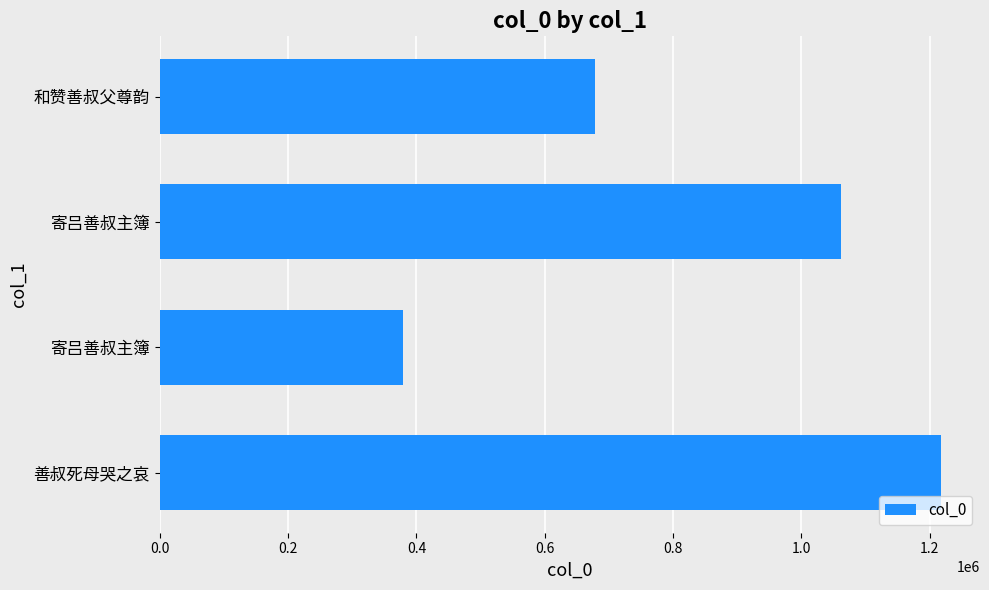

How many values are below 1061390?

2